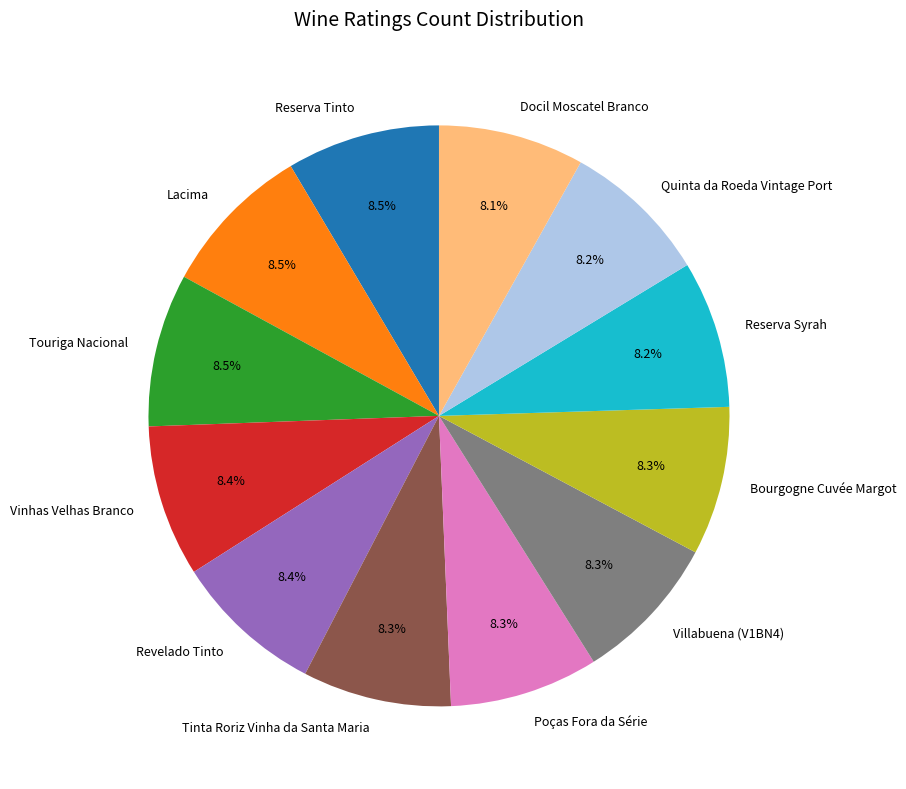

Count the number of slices in the pie.

12